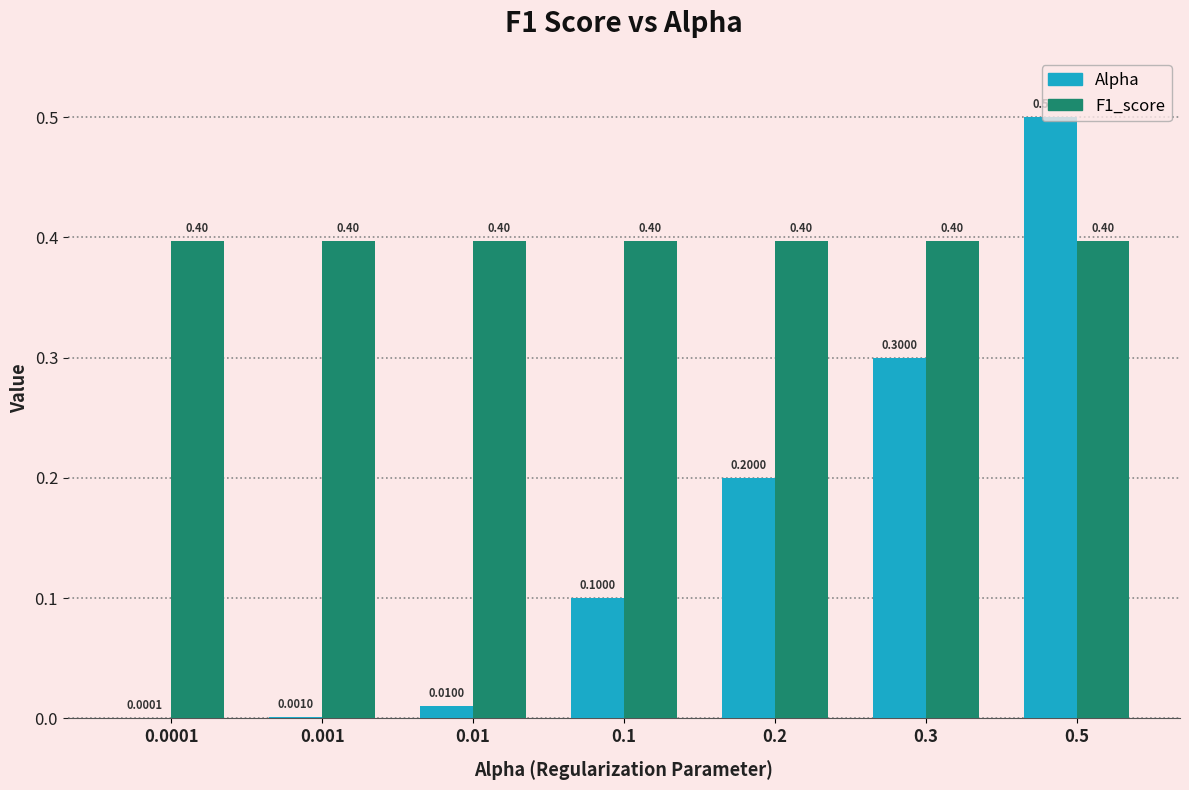

What are all the series names shown in the legend?

Alpha, F1_score